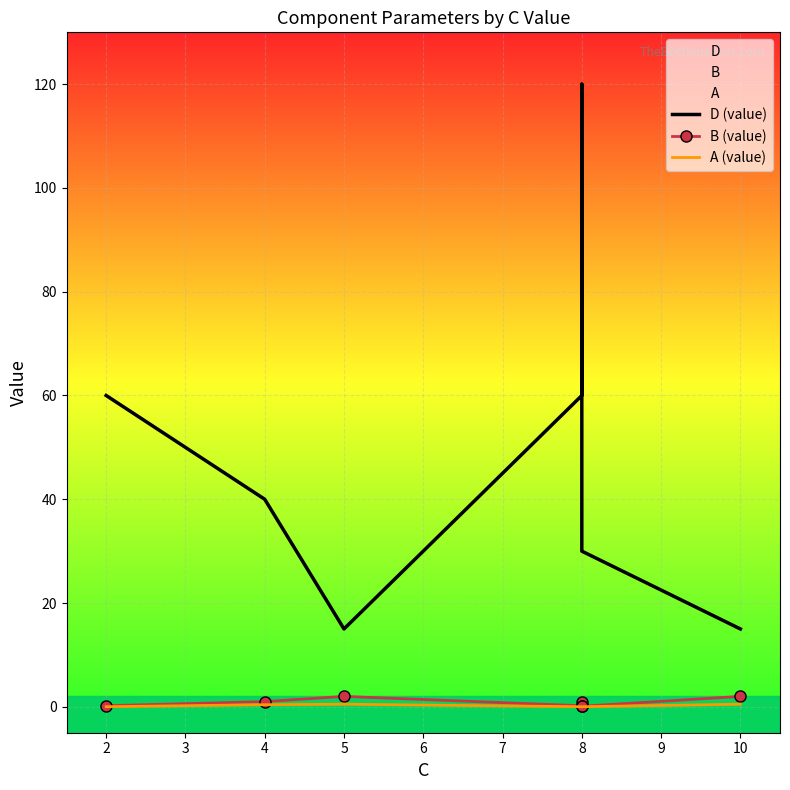

The A (value) series shows 0.0 at 2. True or false?

False